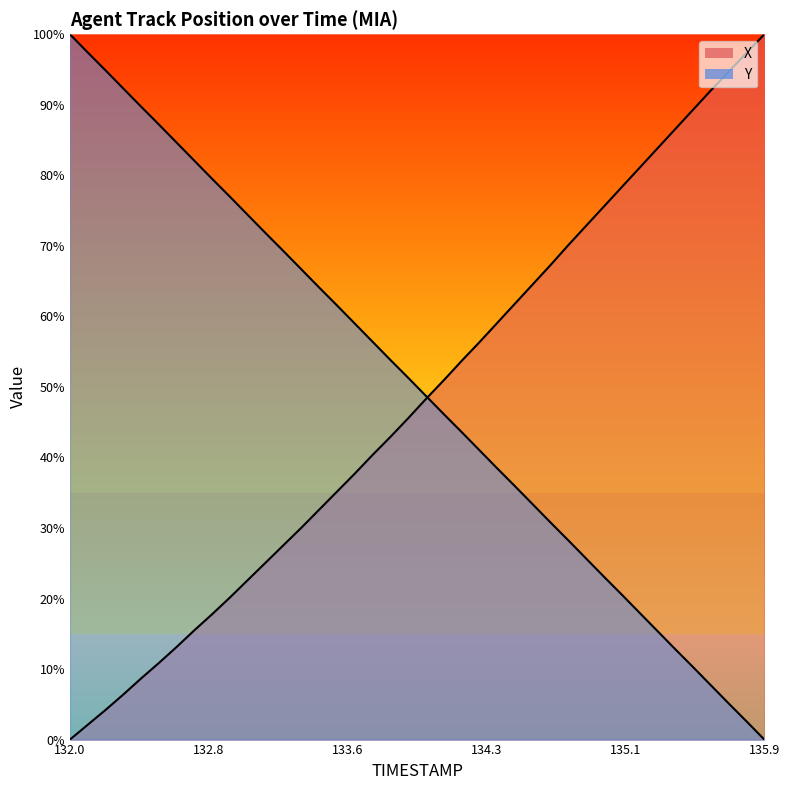

What is the difference between the maximum and minimum values in the Y series?

100.0